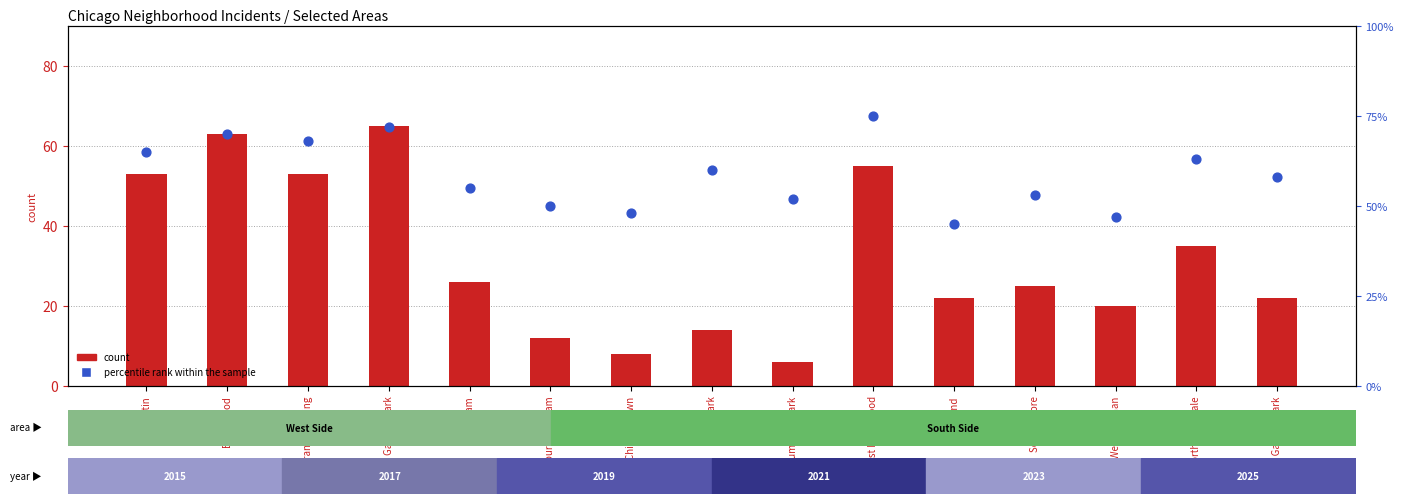

Is the value of count at East Garfield Park greater than the value of percentile rank within the sample at Garfield Park?

No